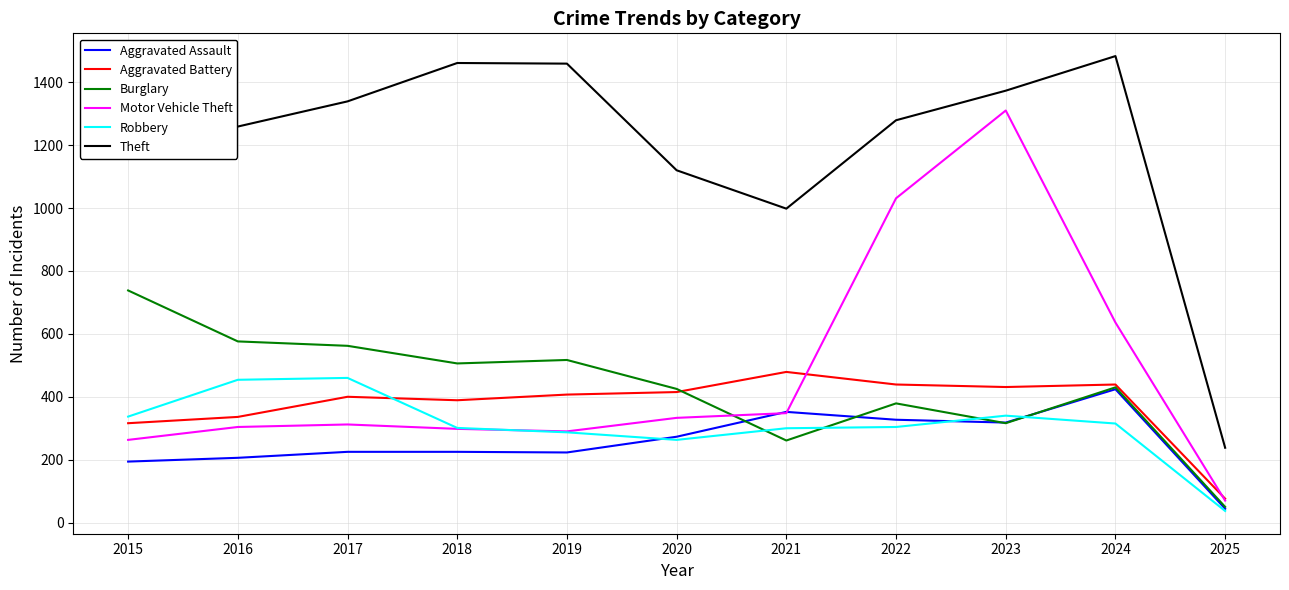

What is the difference between the highest and lowest values at 2017?

1114